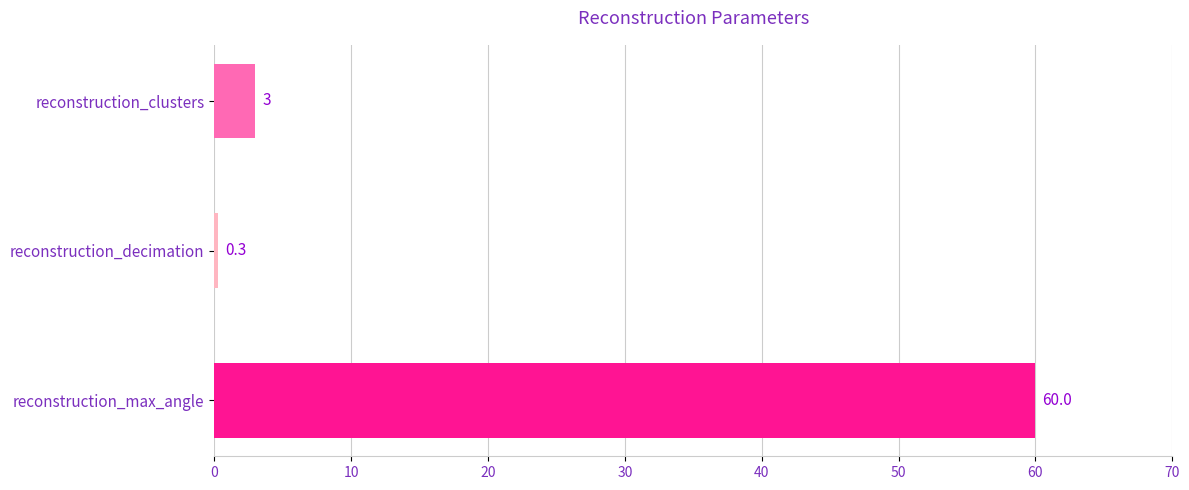

Reading top to bottom, extract all data points from this chart.

reconstruction_clusters=3.0	reconstruction_decimation=0.3	reconstruction_max_angle=60.0